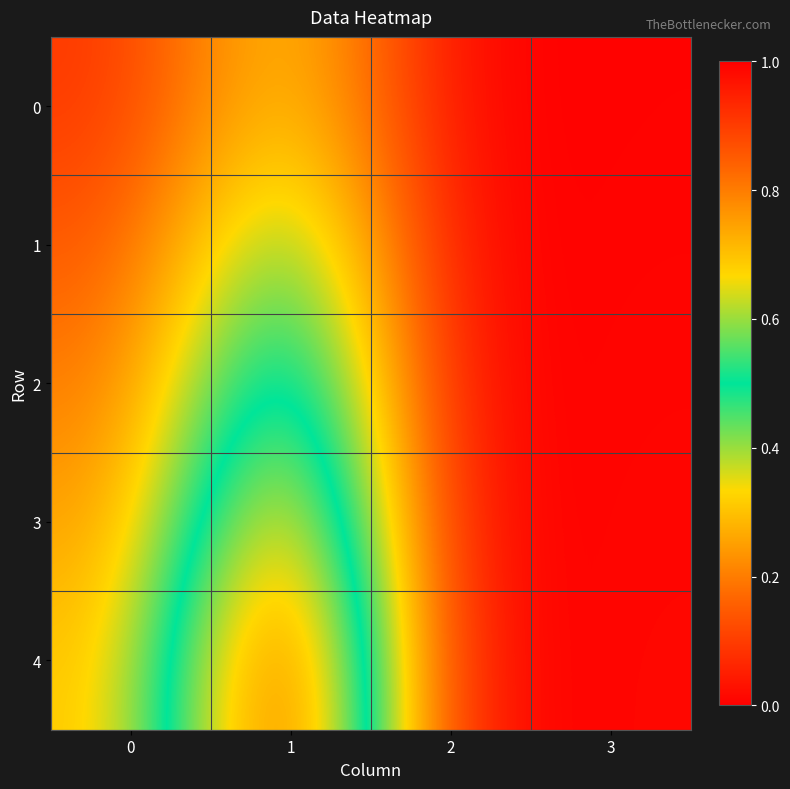

At how many categories does at least one series exceed 0?

4